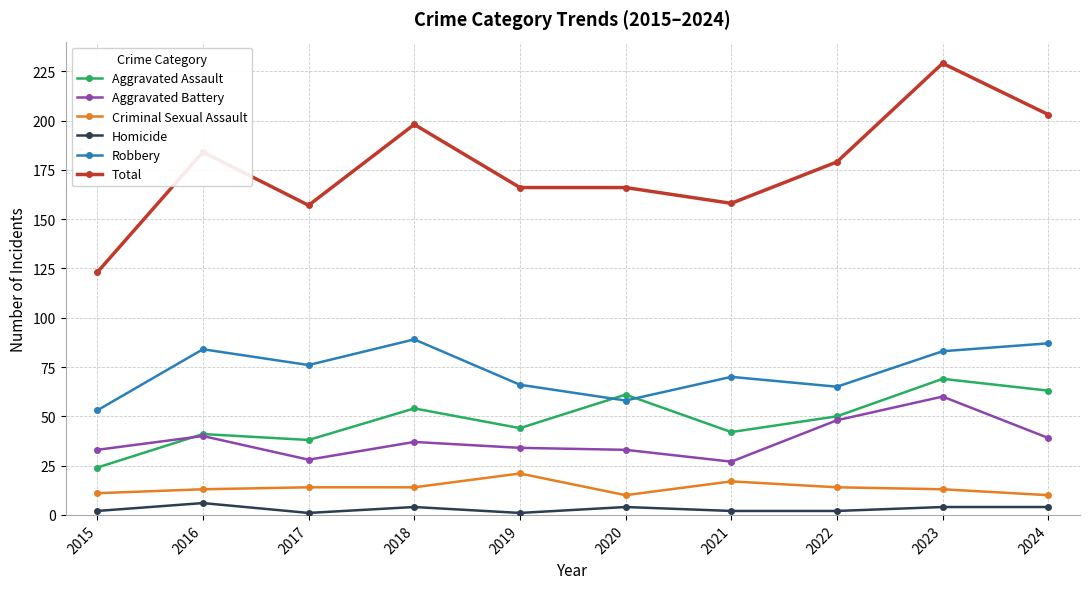

True or false: Total and Robbery intersect in this chart.

False